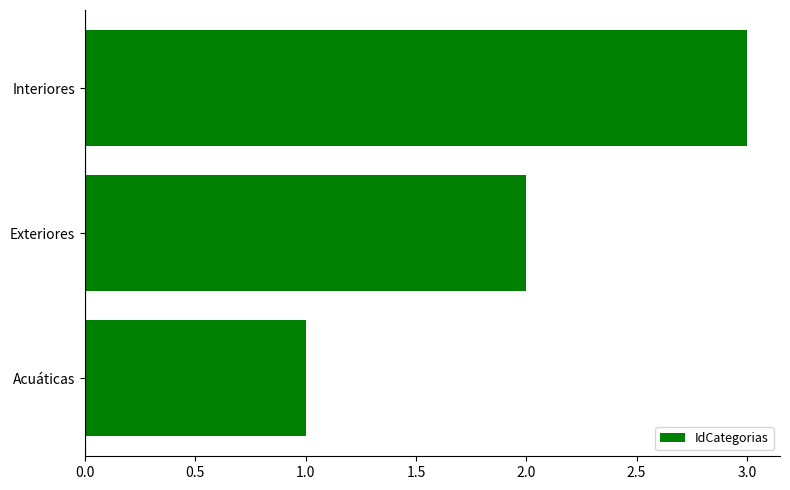

Rank the categories by value from lowest to highest.

Acuáticas, Exteriores, Interiores